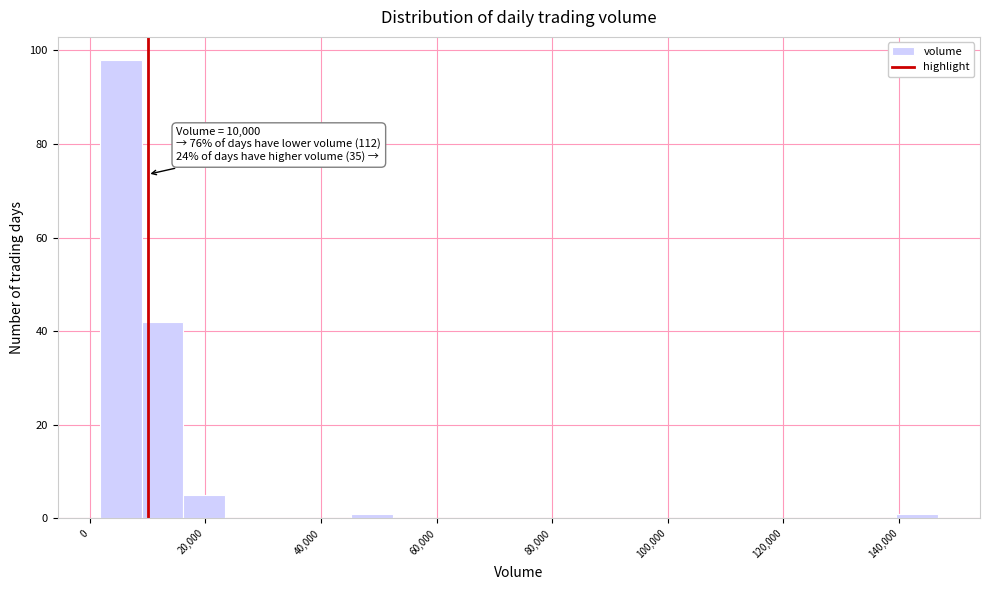

Around what value on the x-axis is the tallest bar? Give the approximate position of its centre, as read against the axis.

6000